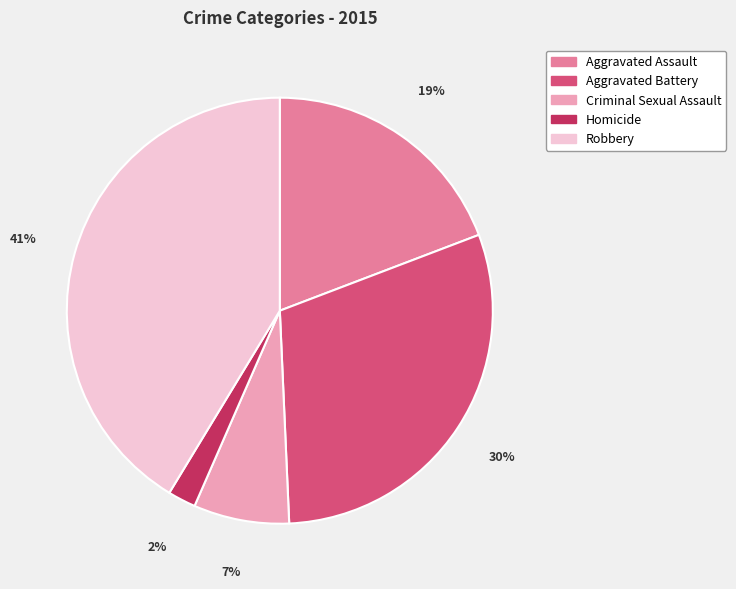

Is the sum of Aggravated Assault and Homicide greater than half?

No